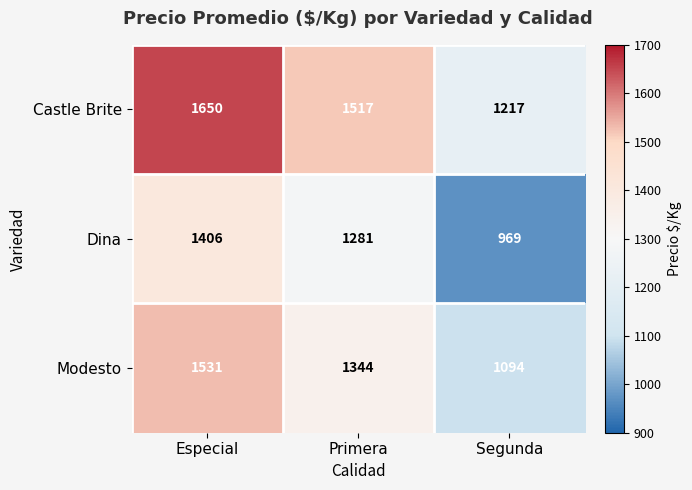

At which category is the sum across all series the highest?

Especial